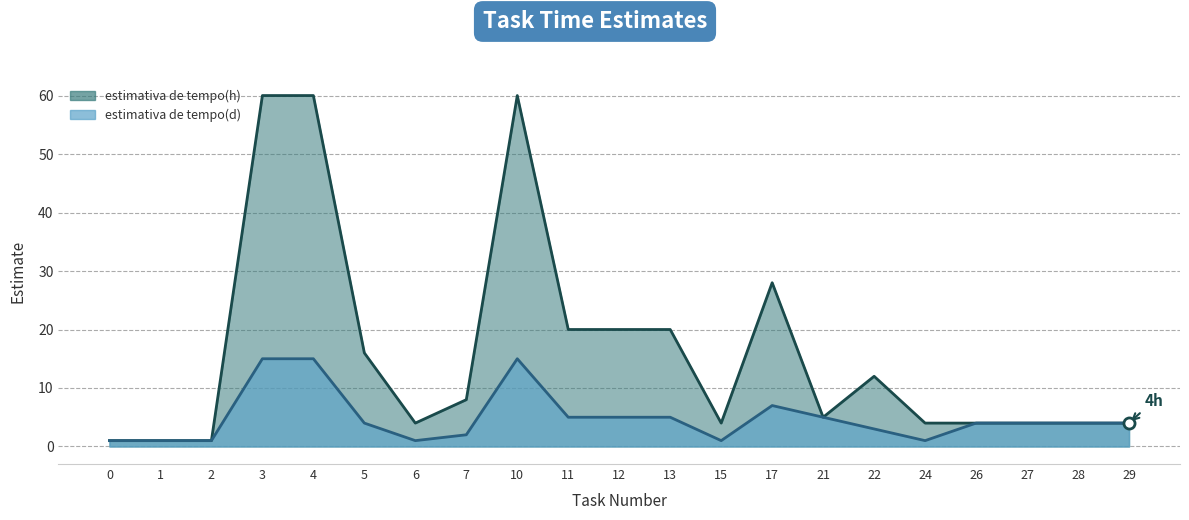

True or false: estimativa de tempo(h) and estimativa de tempo(d) intersect in this chart.

False